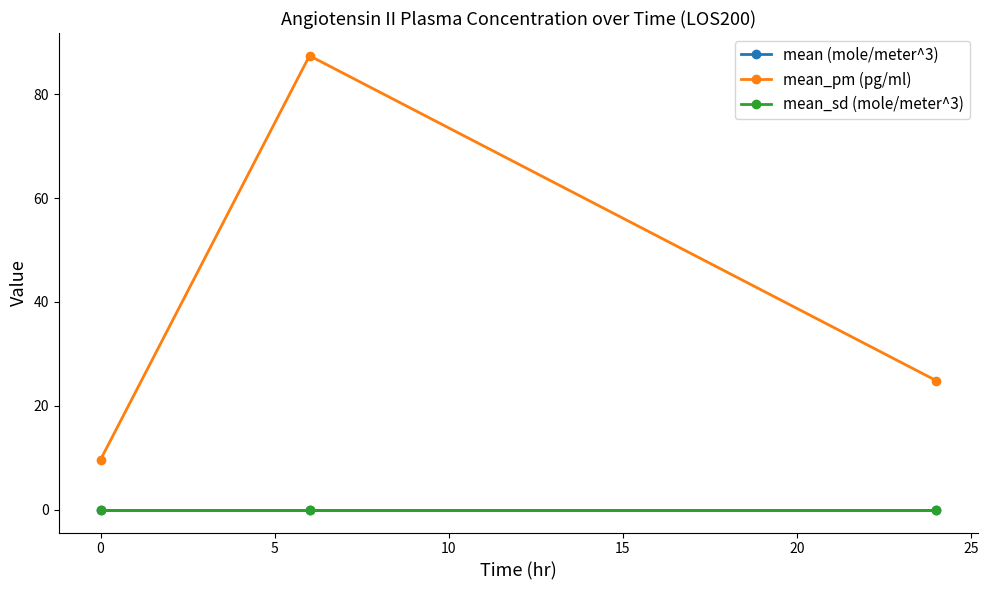

Which series has the largest range (max minus min)?

mean_pm (pg/ml)